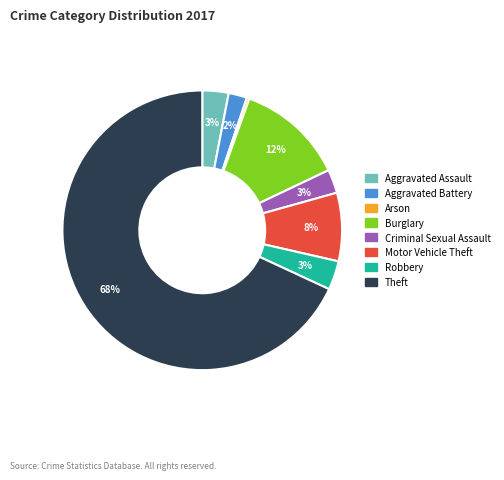

To the nearest percent, what is the combined percentage of Motor Vehicle Theft and Criminal Sexual Assault?

11%